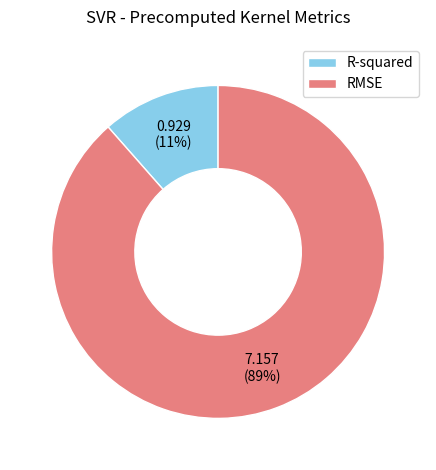

What is the largest slice in the pie chart?

RMSE